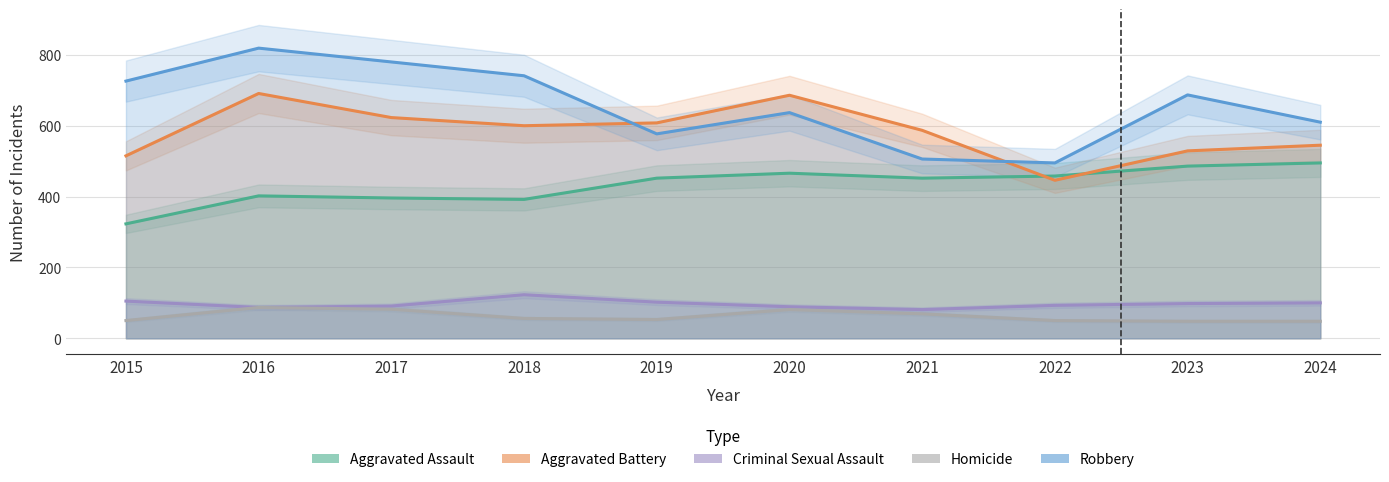

Reading right to left, what are all the values shown in this chart?

Aggravated Assault: 2024=495	2023=486	2022=458	2021=452	2020=466	2019=452	2018=392	2017=396	2016=402	2015=323
Aggravated Battery: 2024=545	2023=529	2022=446	2021=587	2020=686	2019=608	2018=600	2017=623	2016=691	2015=515
Criminal Sexual Assault: 2024=100	2023=98	2022=93	2021=81	2020=89	2019=102	2018=123	2017=91	2016=87	2015=105
Homicide: 2024=48	2023=48	2022=50	2021=69	2020=81	2019=53	2018=56	2017=82	2016=87	2015=50
Robbery: 2024=610	2023=687	2022=495	2021=506	2020=637	2019=577	2018=741	2017=780	2016=819	2015=726